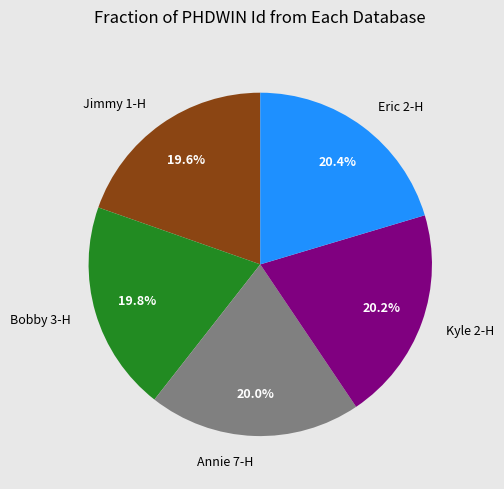

Is Bobby 3-H the majority of the pie?

No